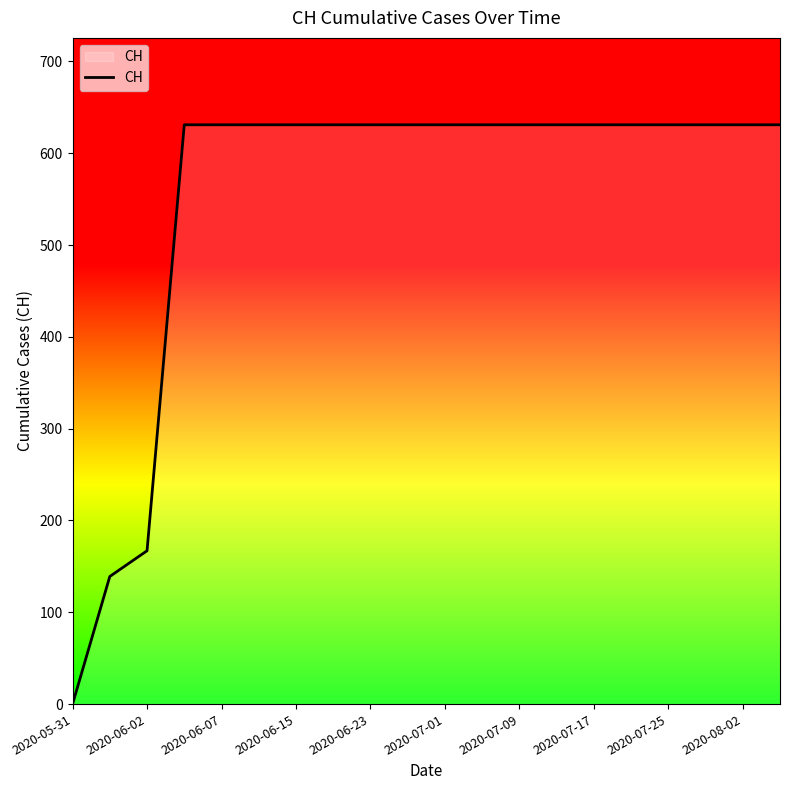

What is the greatest value displayed?

631